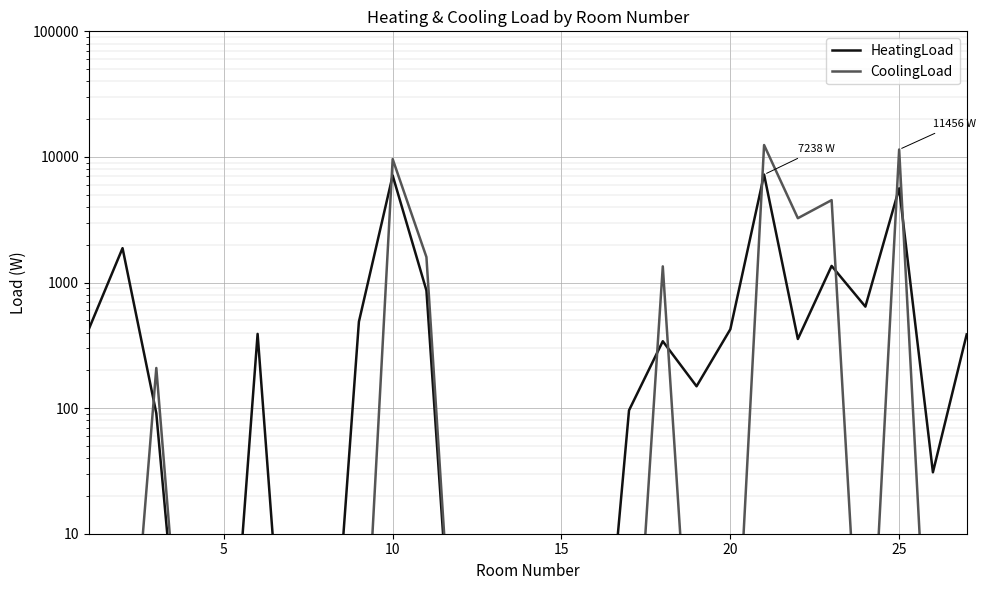

Which label corresponds to the smallest value in the chart?

15